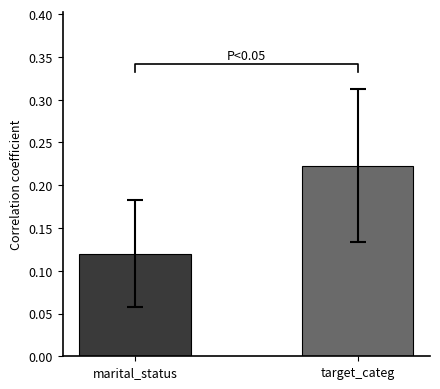

Rank the categories by value from highest to lowest.

target_categ, marital_status